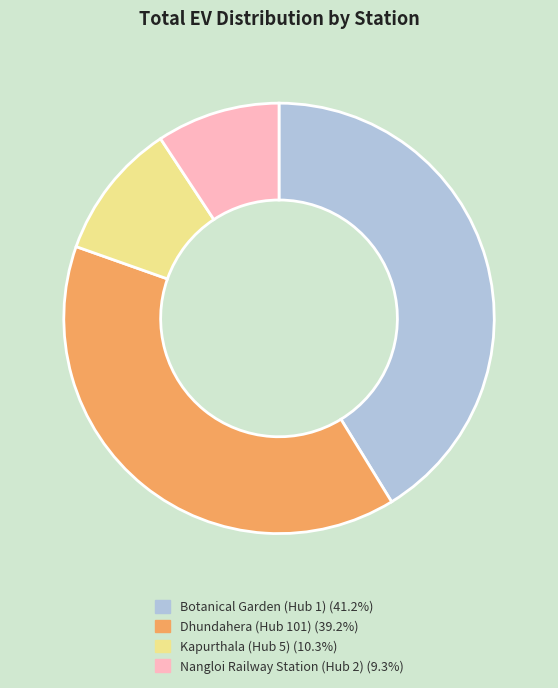

Does Botanical Garden (Hub 1) (41.2%) represent more than half of the total?

No